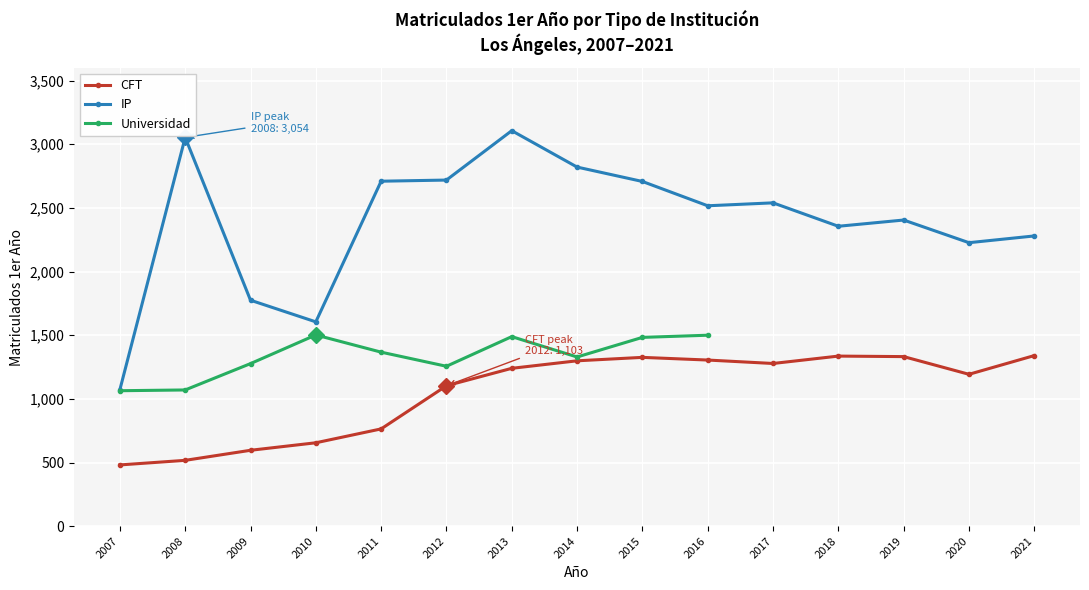

What is the value of the IP point at the 7th from the left?

3107